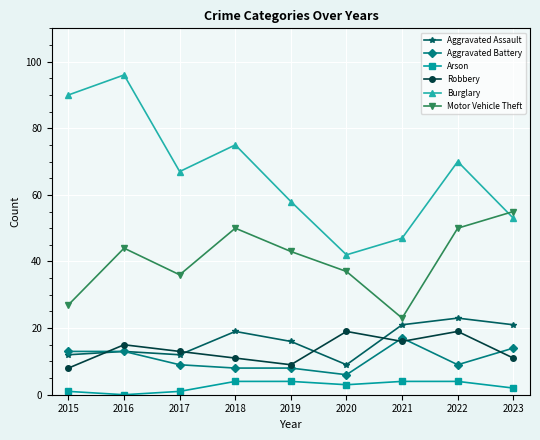

What is the value of the Burglary point at the 4th from the left?

75